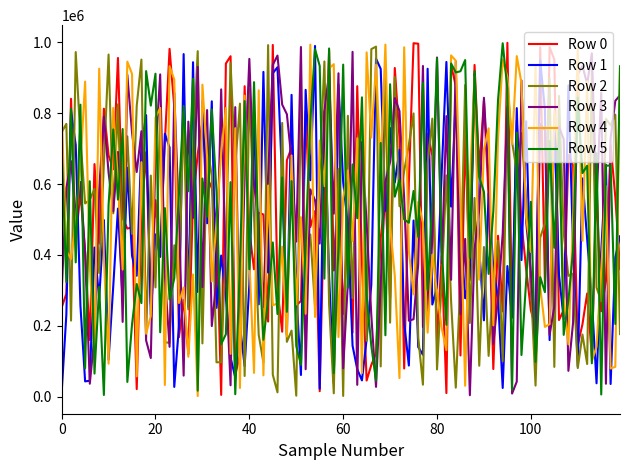

What is the maximum value shown in the chart?

998778